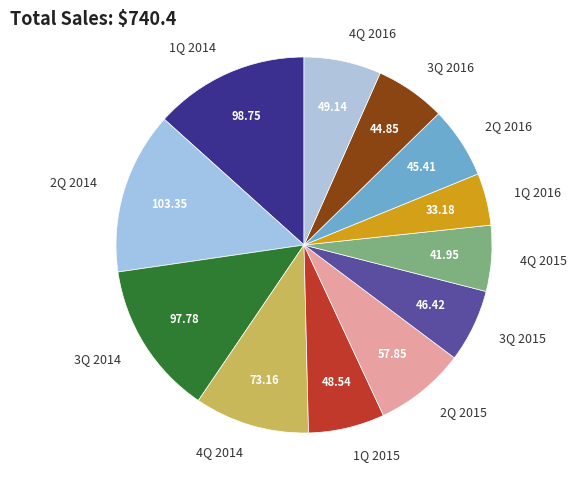

Approximately how many times larger is the value at 1Q 2015 compared to 1Q 2014?

0.5